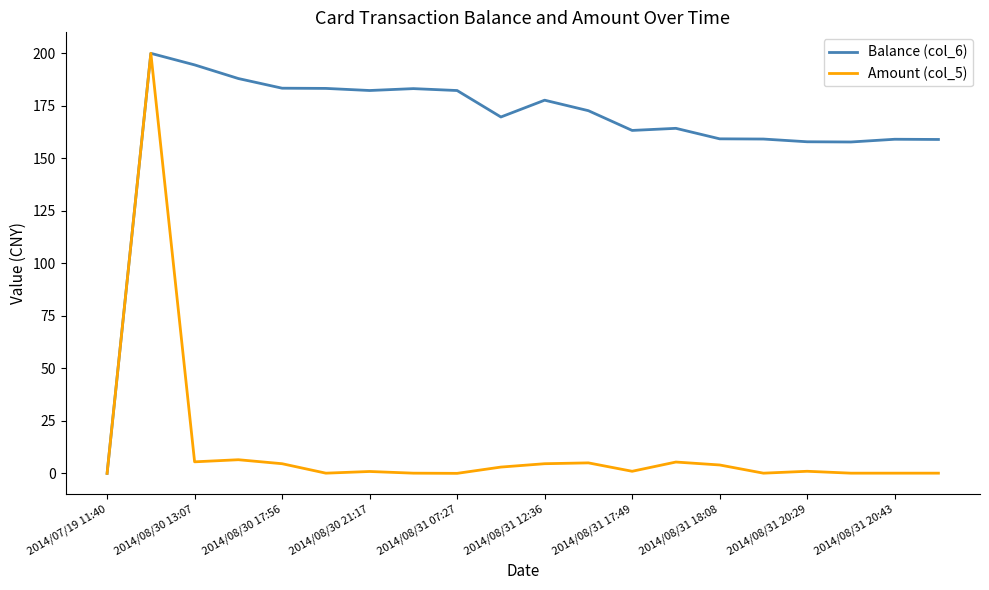

Which series has the largest total across all categories?

Balance (col_6)